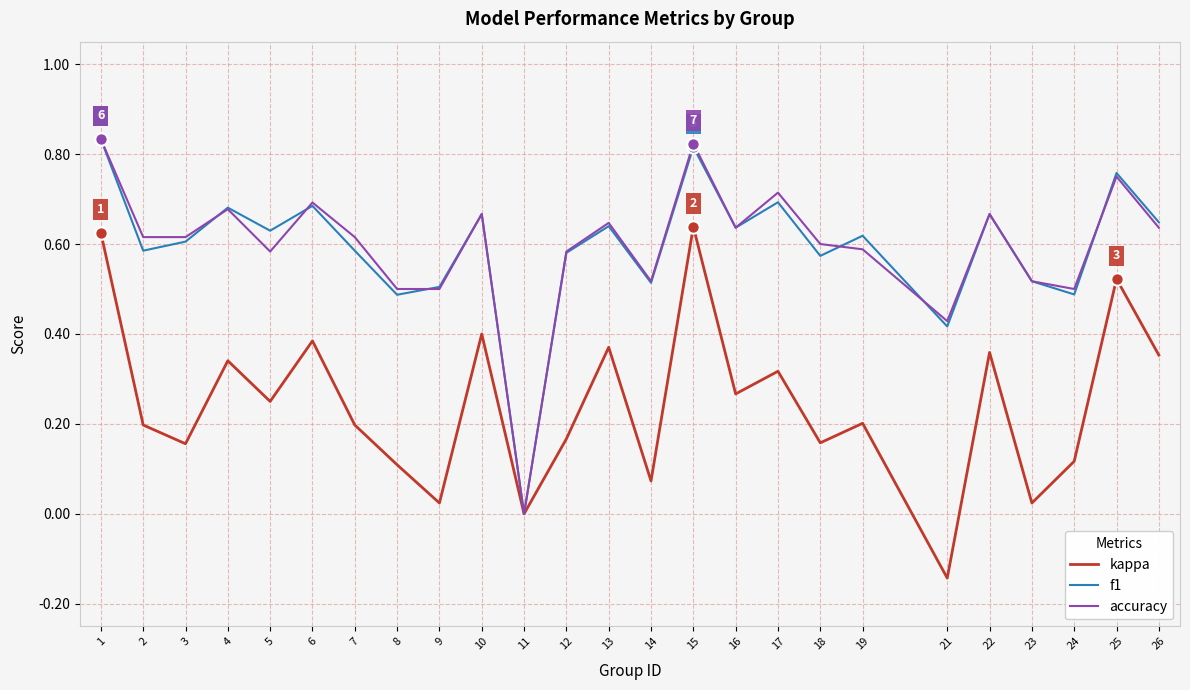

What are all the series names shown in the legend?

kappa, f1, accuracy